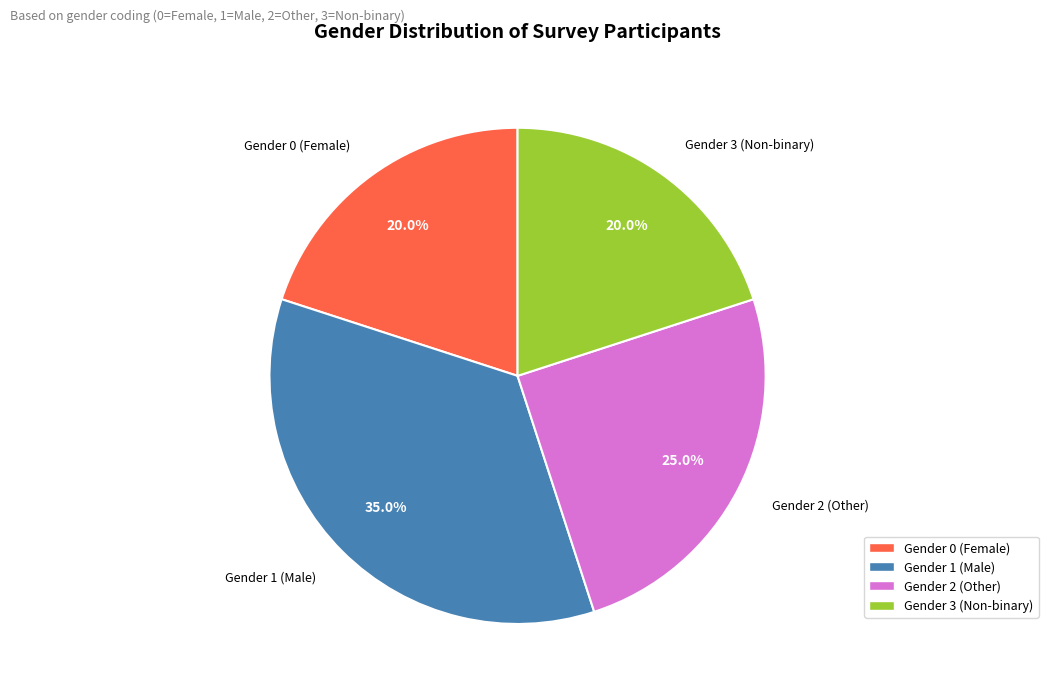

How many segments does this pie chart have?

4